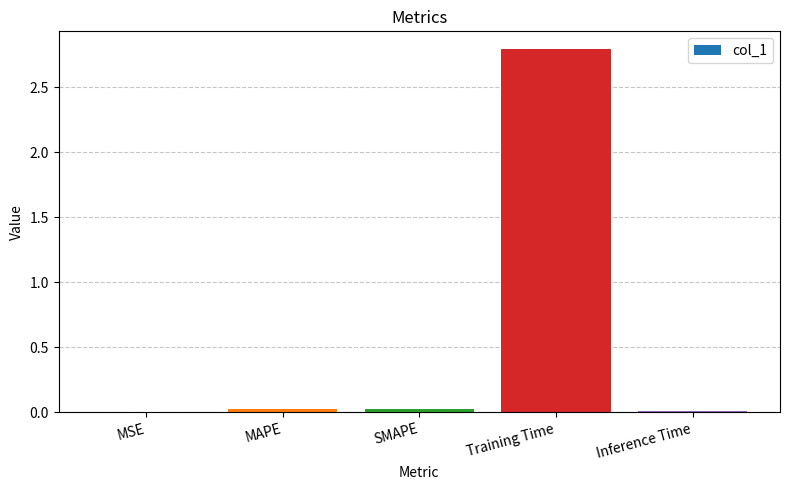

What is the maximum value shown in the chart?

2.8